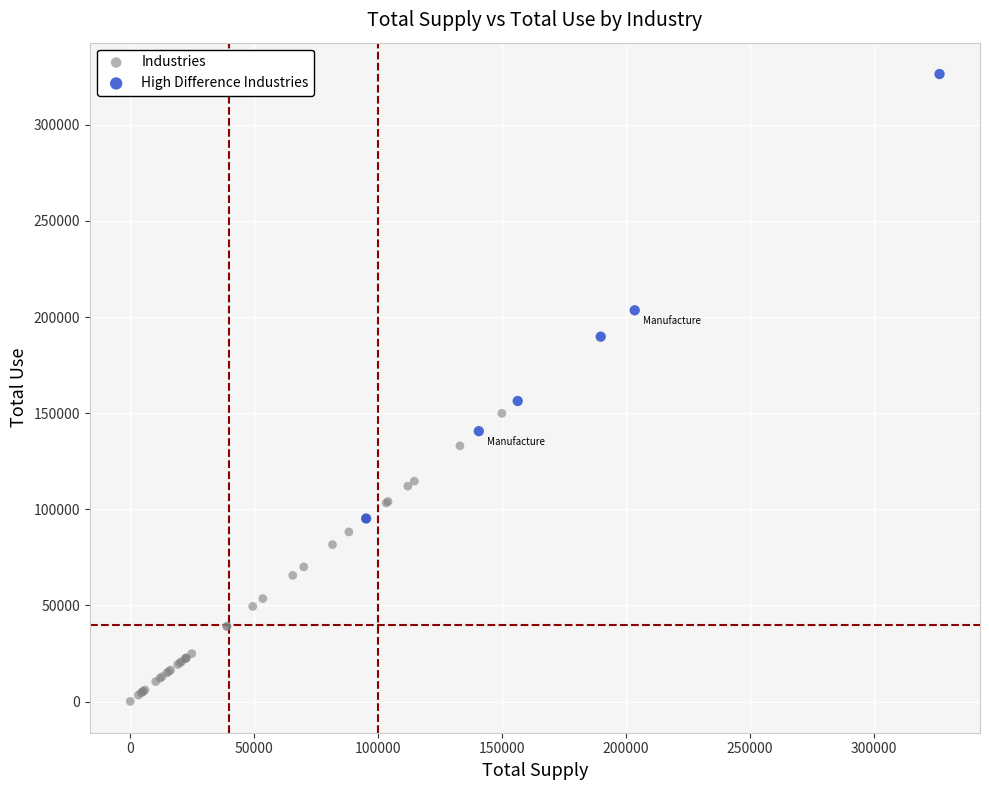

Which series reaches the maximum Y coordinate?

High Difference Industries